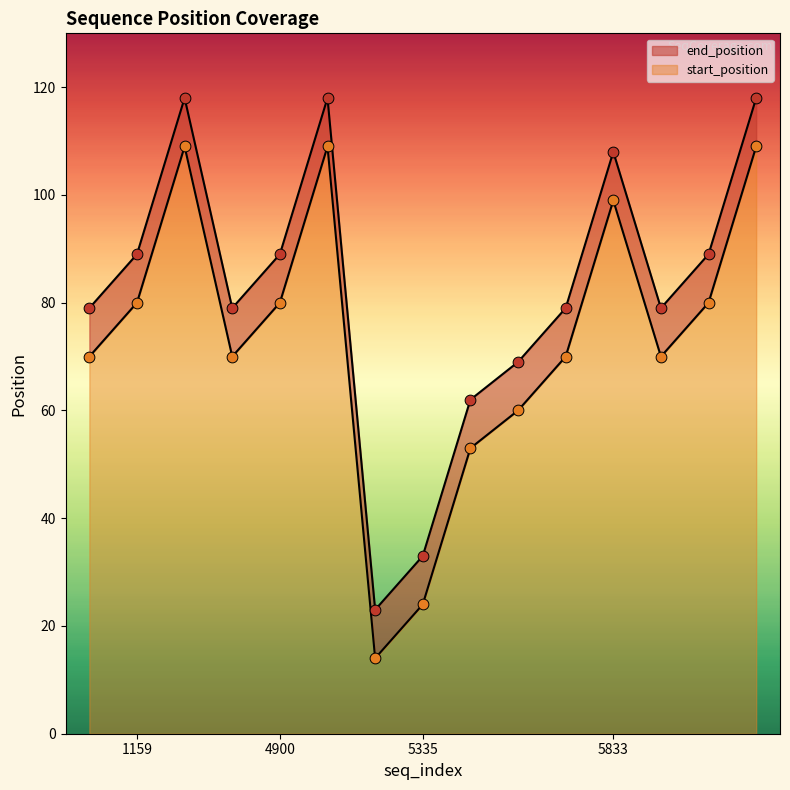

Which series has the widest spread of Y values?

start_position